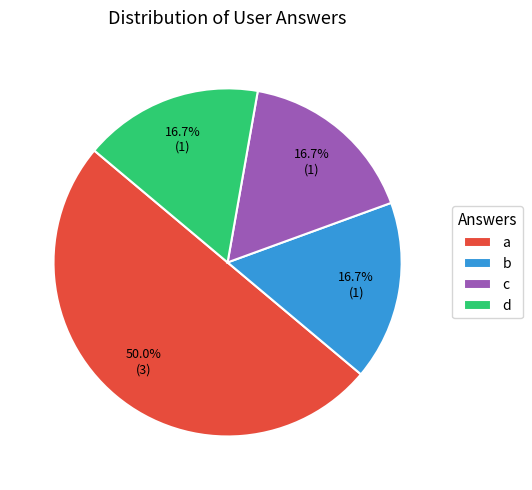

What is the largest slice in the pie chart?

a